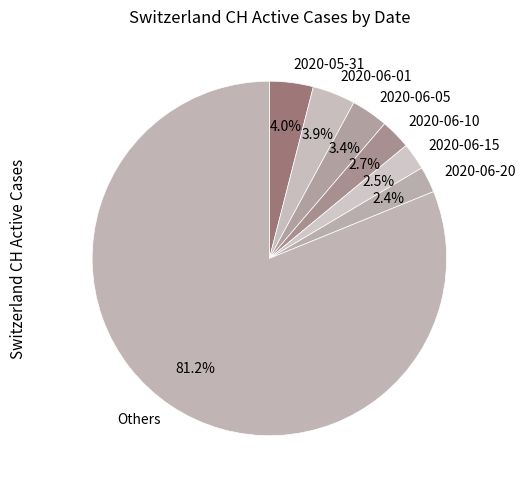

True or false: 2020-06-01 accounts for 18% of the total.

False